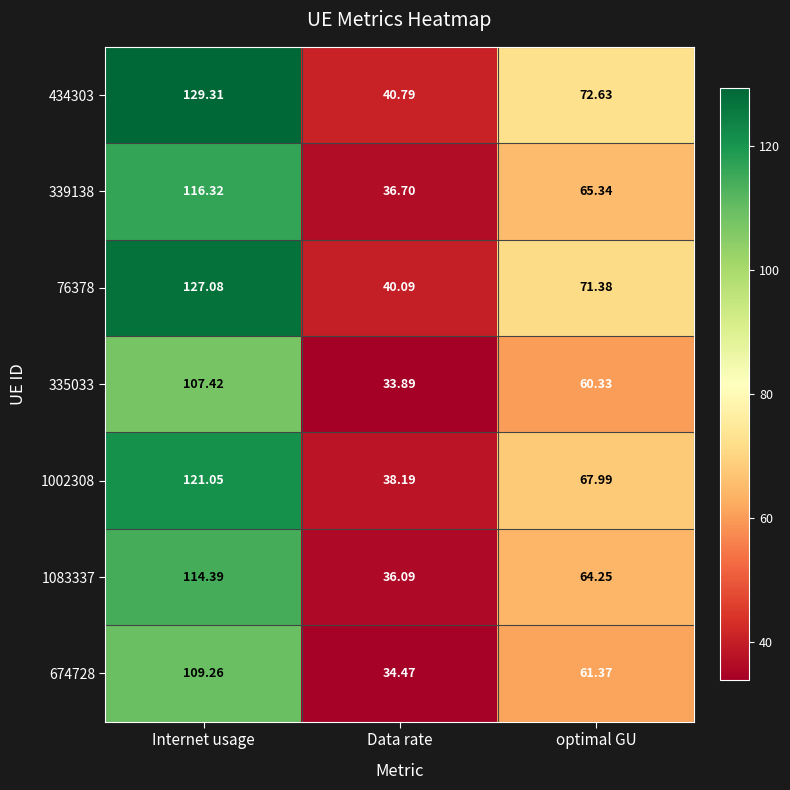

What is the spread (max minus min) of values at Data rate?

6.9